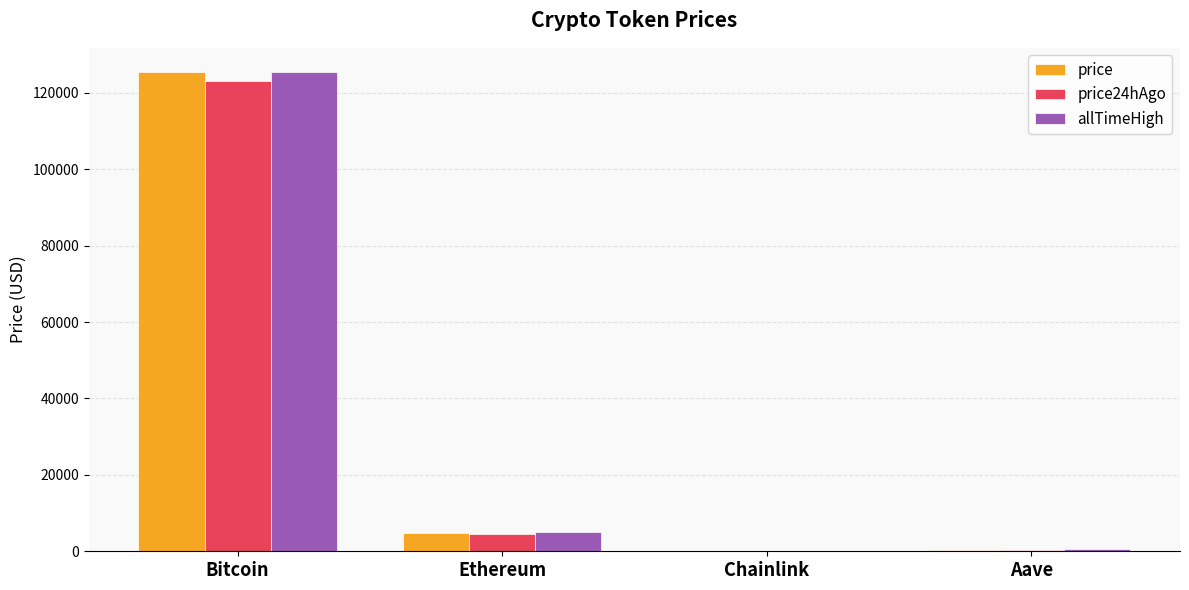

Are the bars grouped side by side (vs. stacked)?

Yes